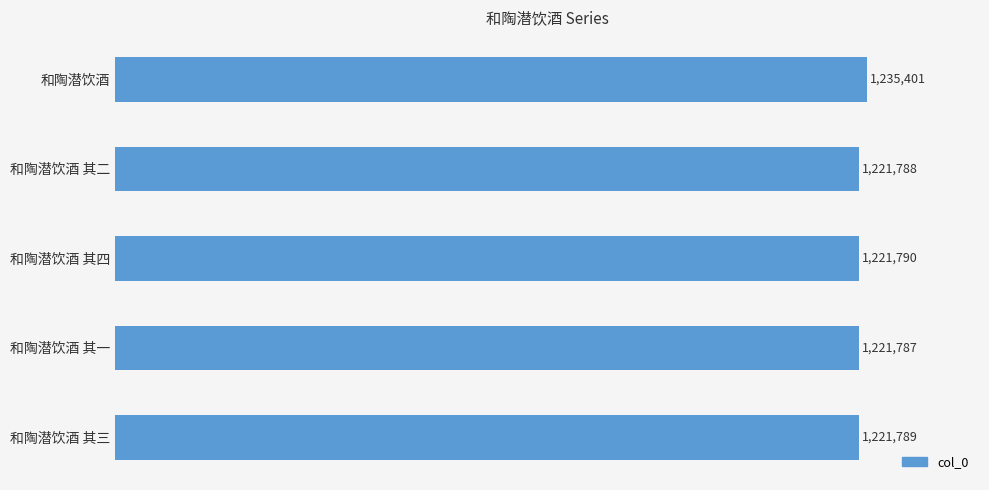

Rank the categories by value from highest to lowest.

和陶潜饮酒, 和陶潜饮酒 其四, 和陶潜饮酒 其三, 和陶潜饮酒 其二, 和陶潜饮酒 其一